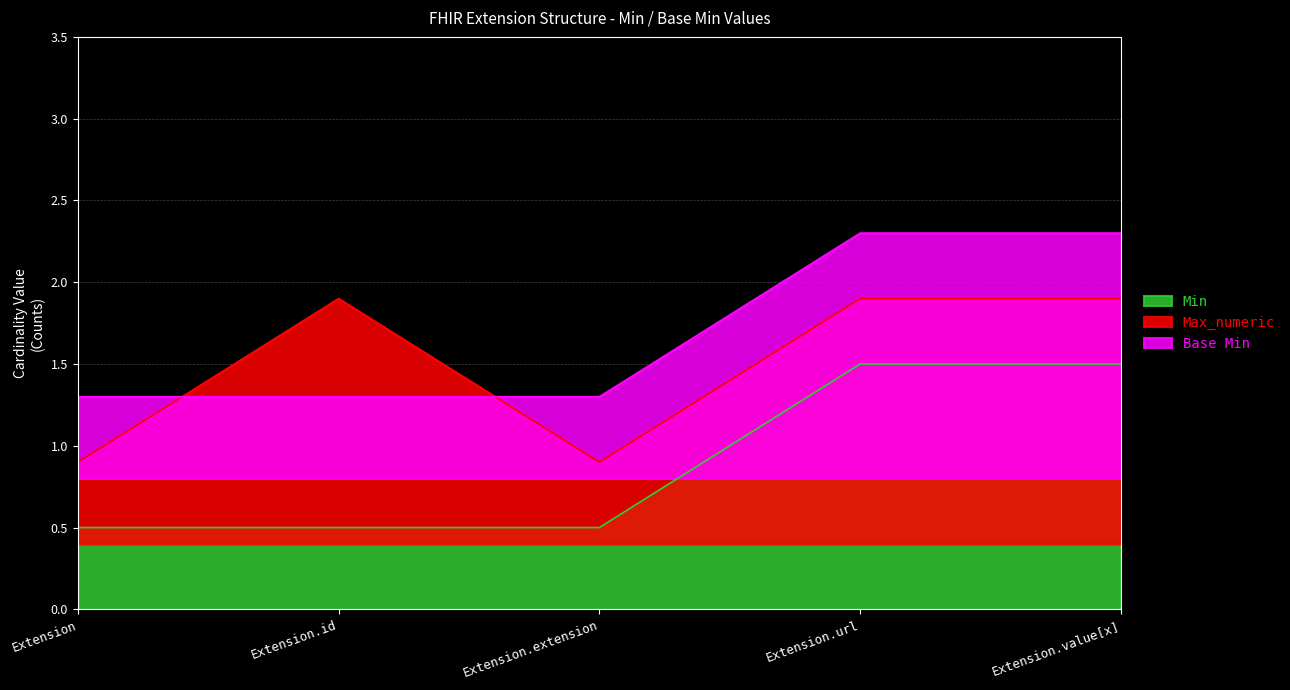

Rank the categories by Base Min value from highest to lowest.

Extension.url, Extension.value[x], Extension, Extension.id, Extension.extension